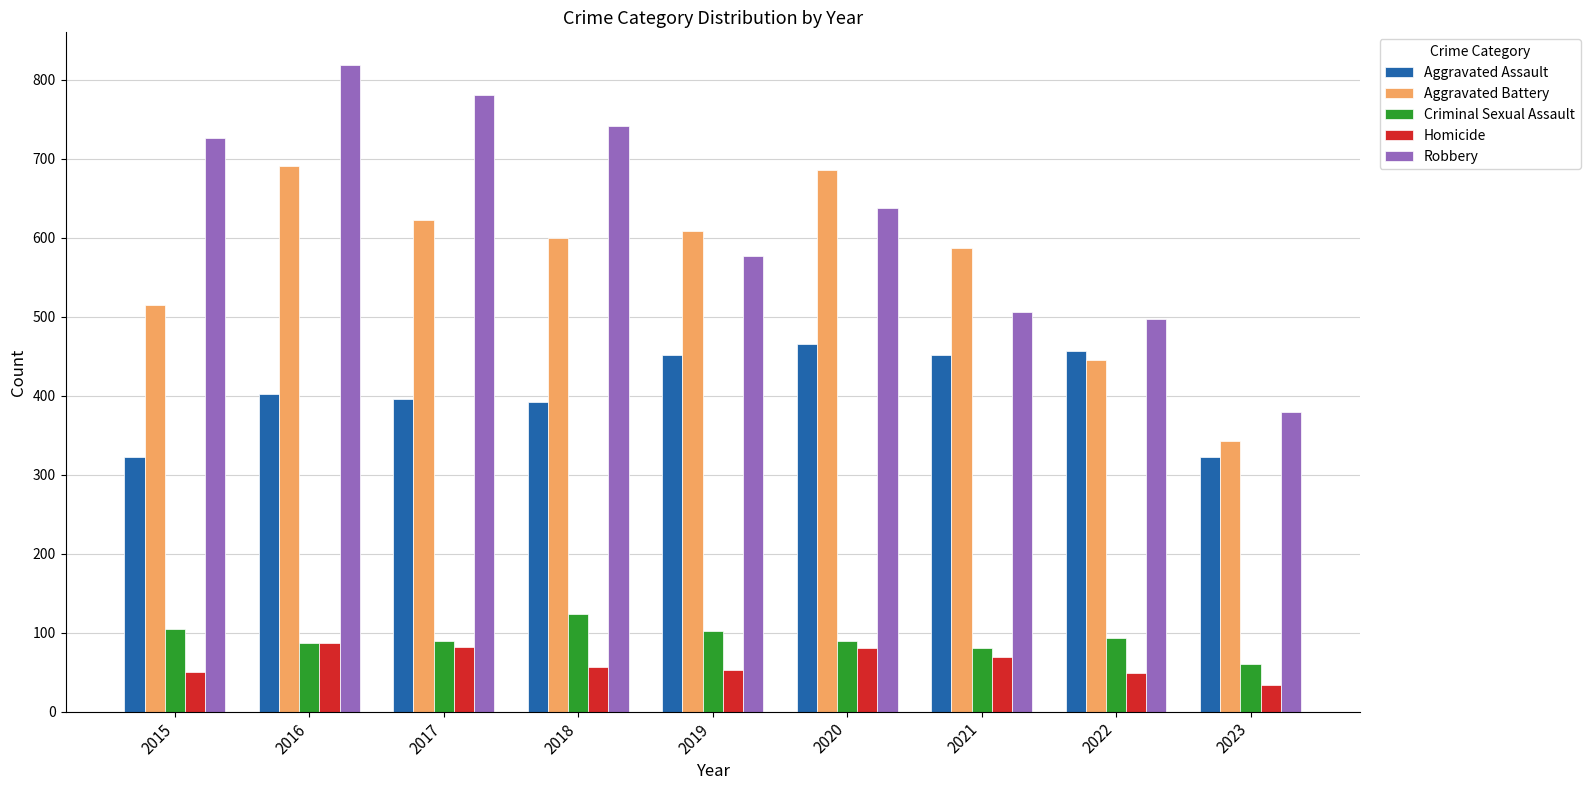

Is the value of Homicide at 2020 greater than the value of Robbery at 2023?

No